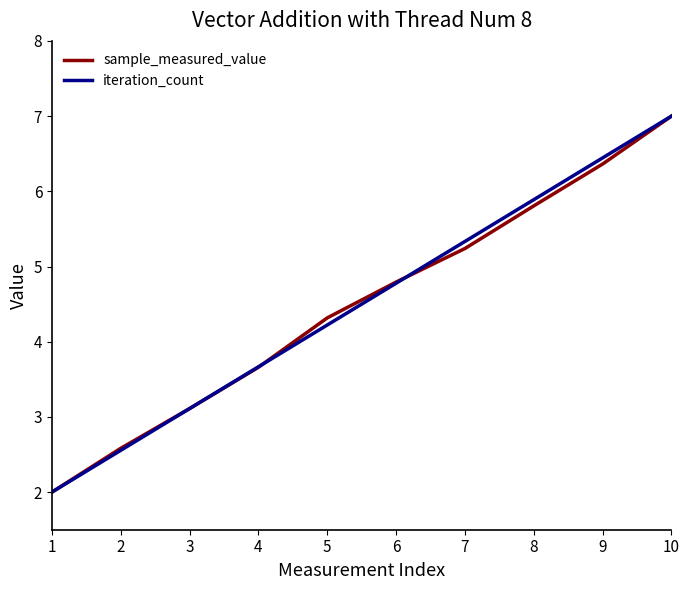

Does the chart display data point markers on the line(s)?

No